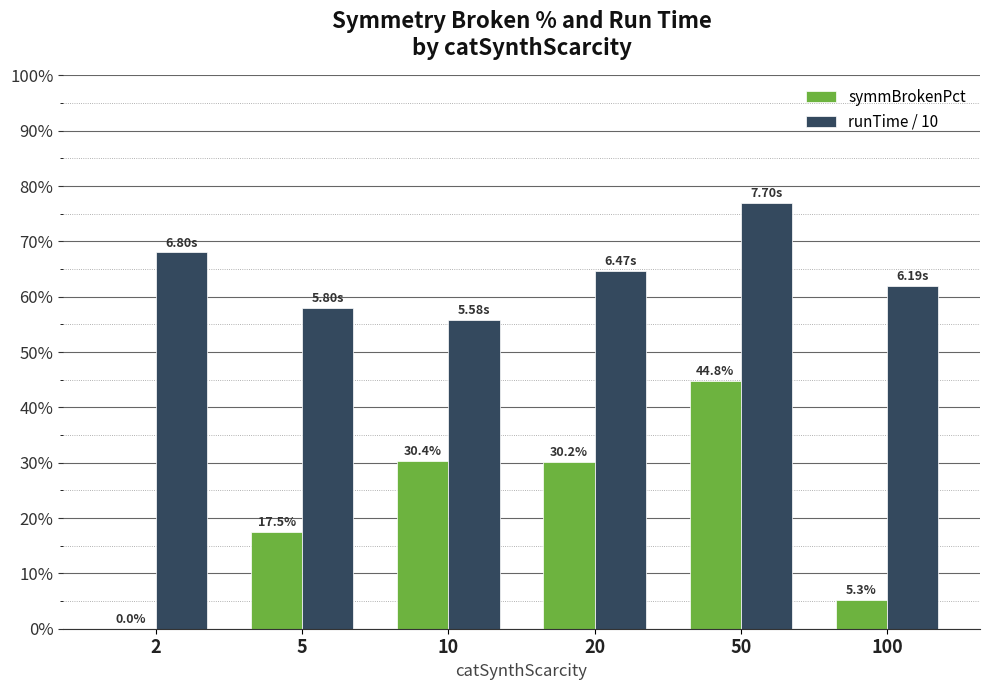

Are the bars horizontal?

No